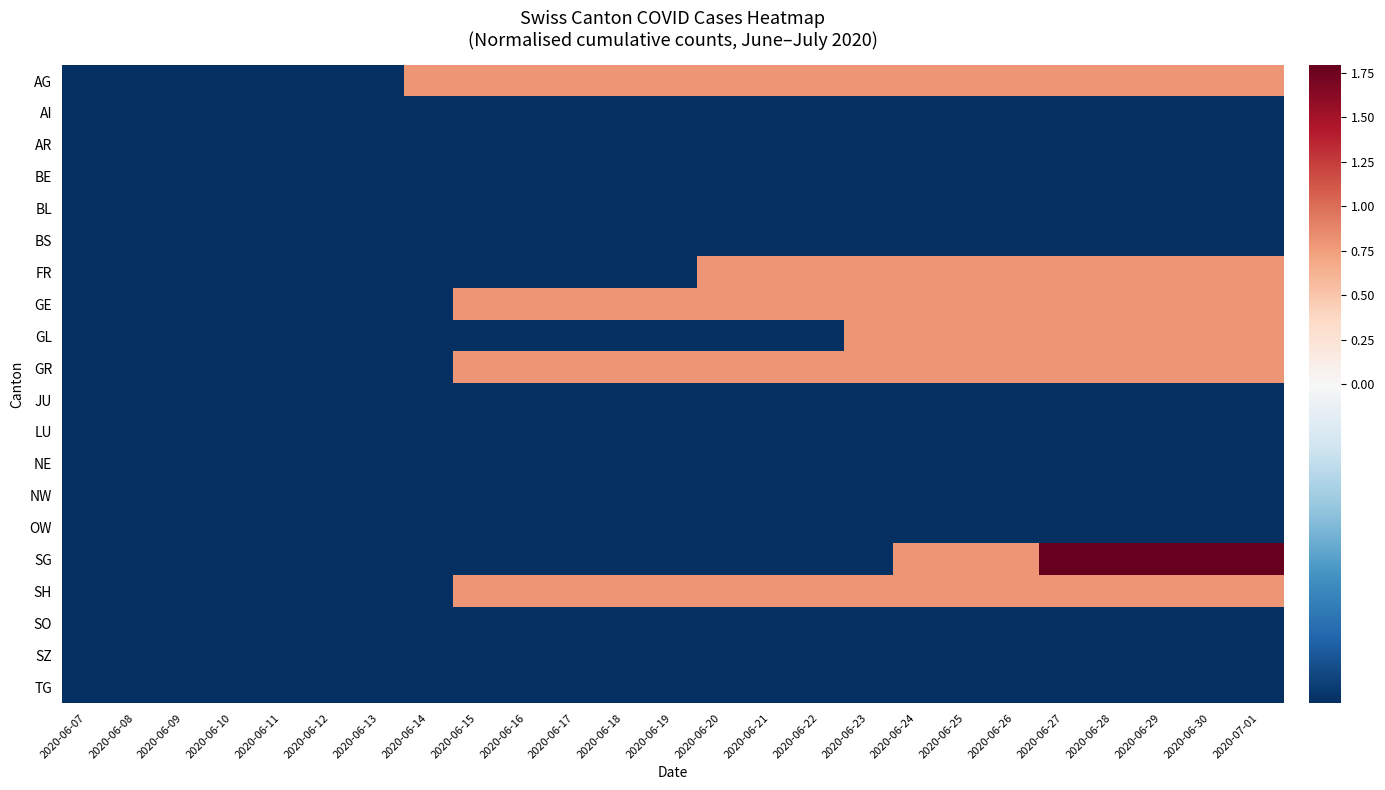

At 2020-06-21, list the series in order from smallest to largest.

AI, AR, BE, BL, BS, GL, JU, LU, NE, NW, OW, SG, SO, SZ, TG, AG, FR, GE, GR, SH